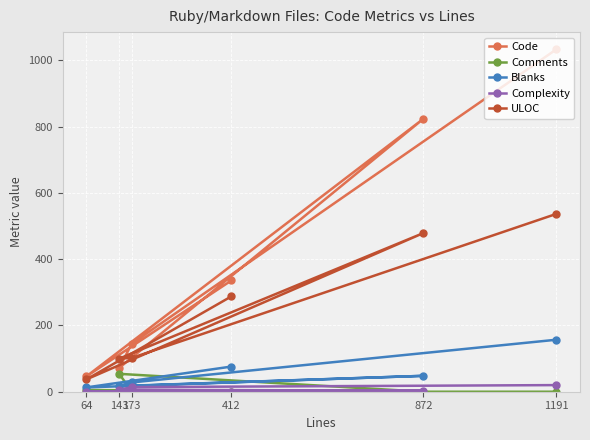

At which category is the sum across all series the highest?

1191